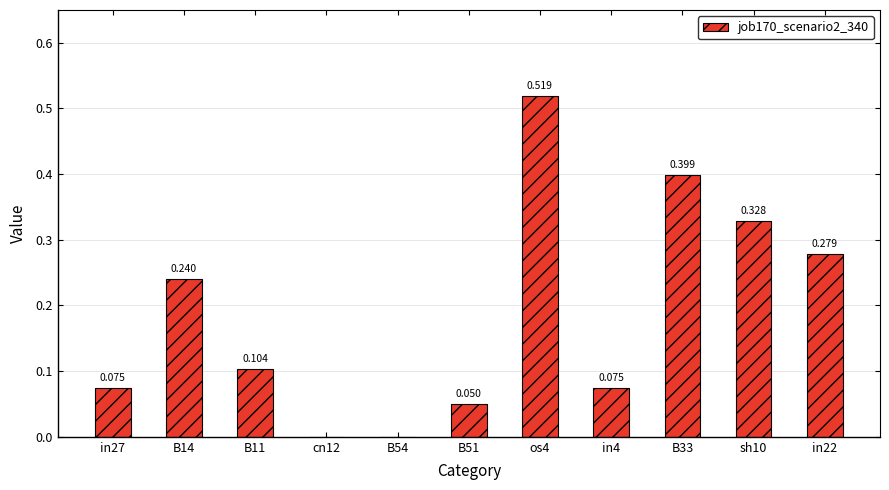

Are the bars horizontal?

No